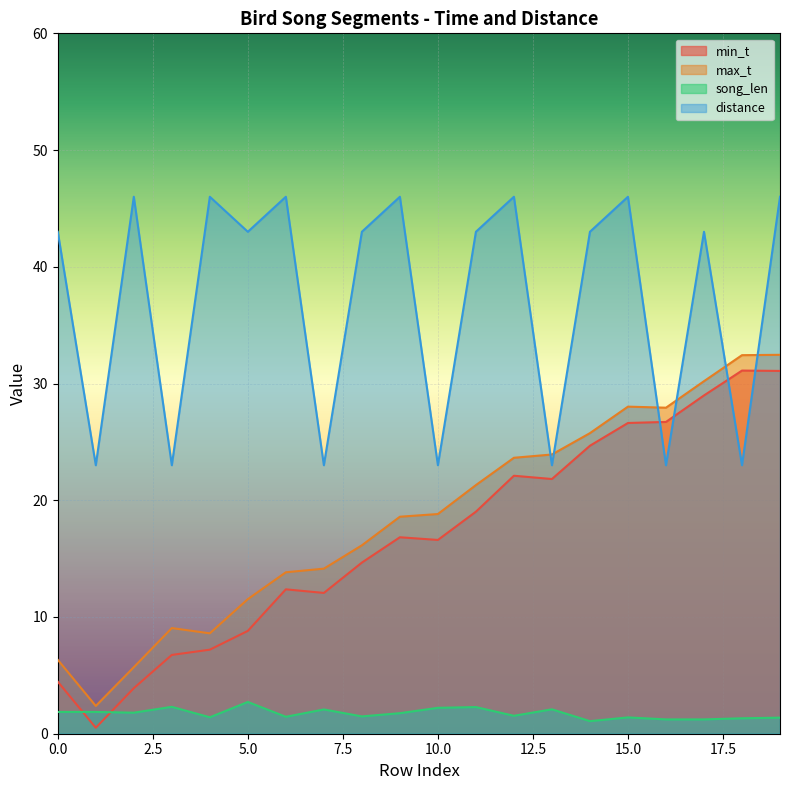

What is the difference between the highest and lowest values at 5.0?

40.3